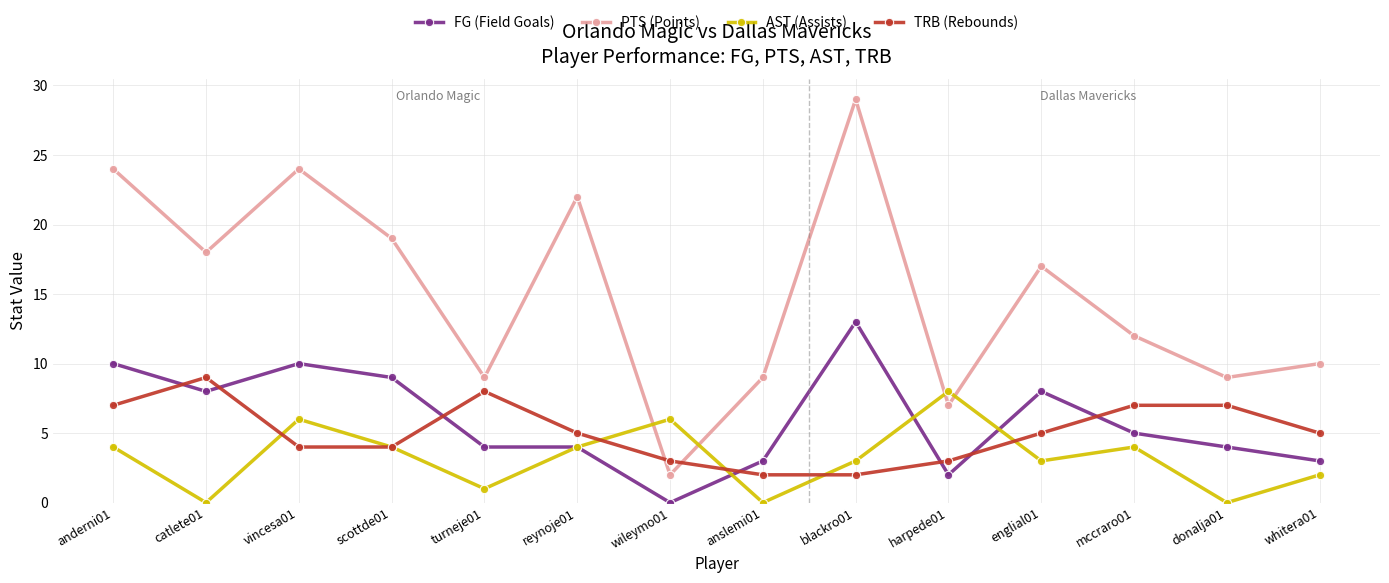

Is it true that AST (Assists) equals 8 at wileymo01?

False